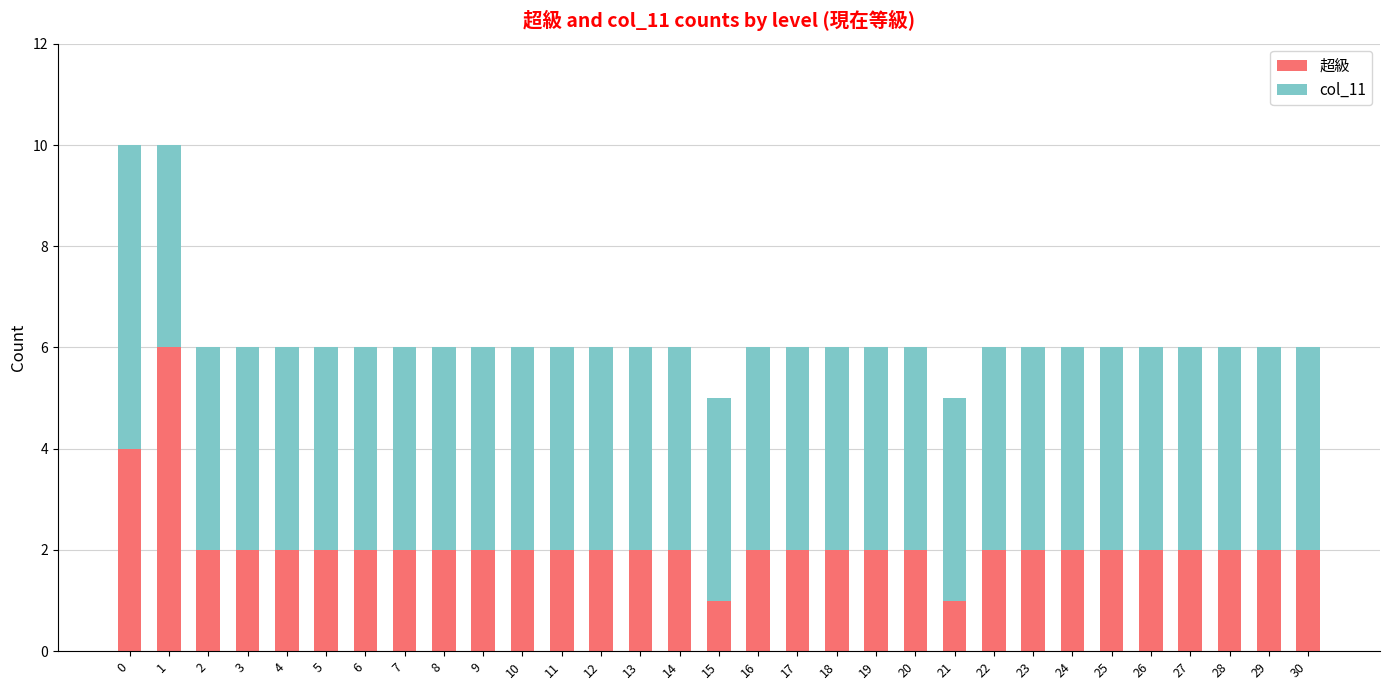

Is it true that 超級 equals 1 at 24?

False